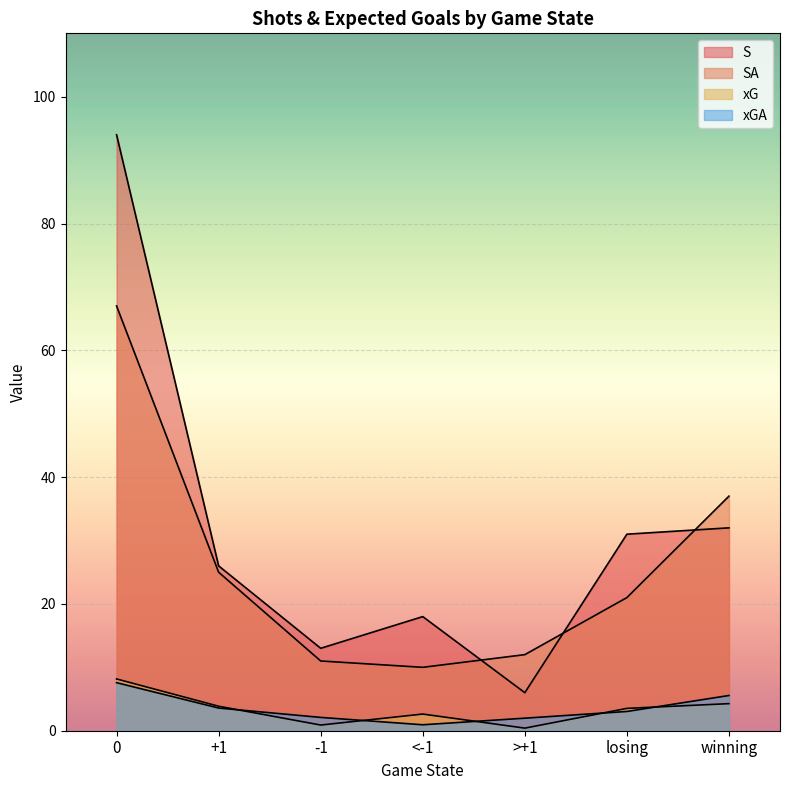

Which has a higher value, >+1 or winning?

winning